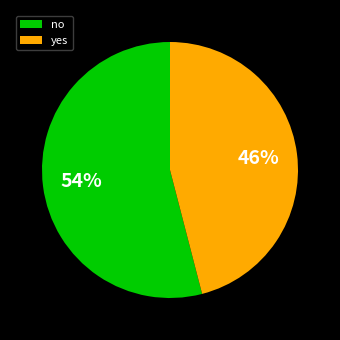

To the nearest percent, what is the difference between the largest and smallest slice percentages?

8%